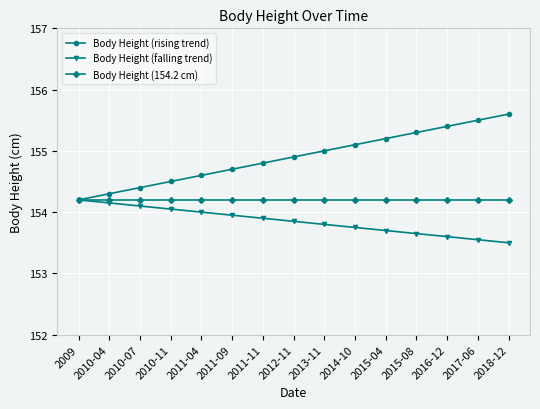

What is the greatest value displayed?

155.6